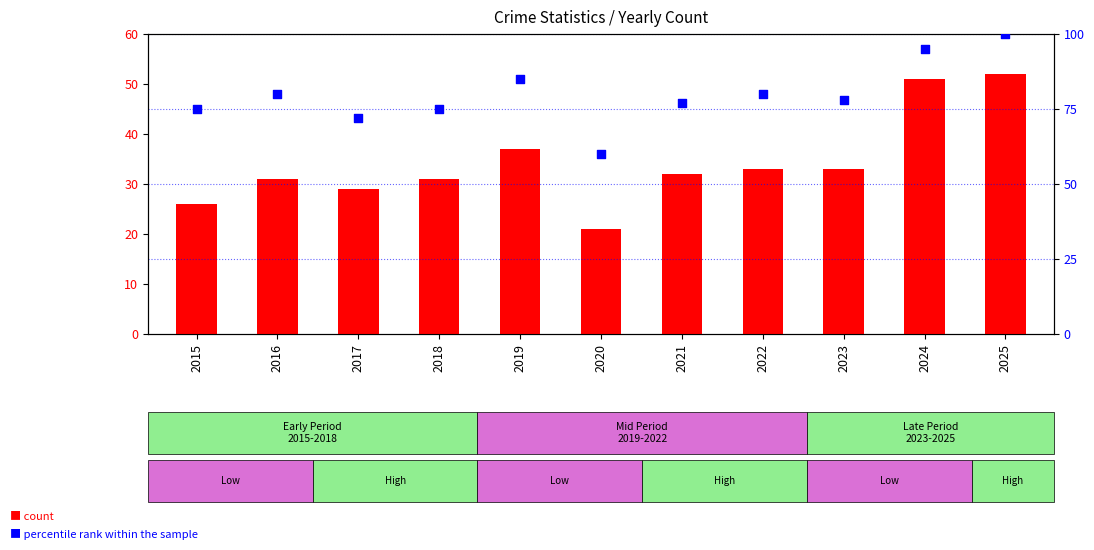

Which series contains the highest Y value?

percentile rank within the sample